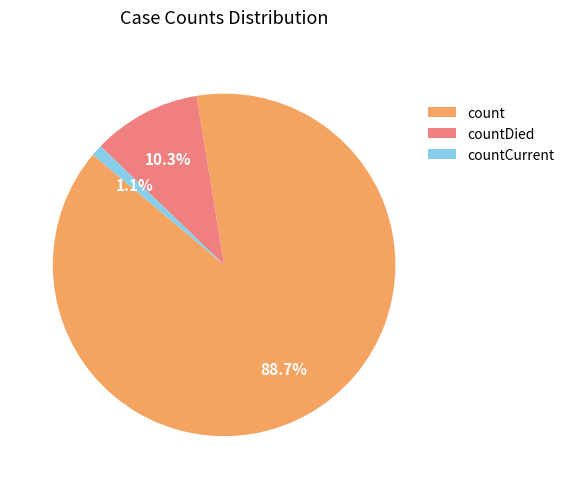

Is it true that countDied is 1% of the pie?

False